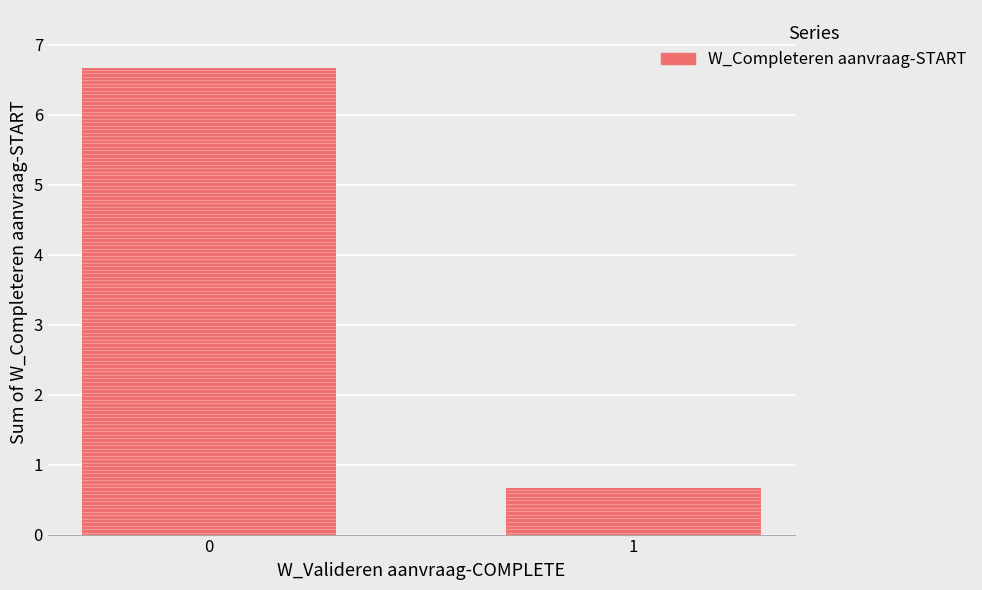

True or false: the data shows 0.3 at 1.

False